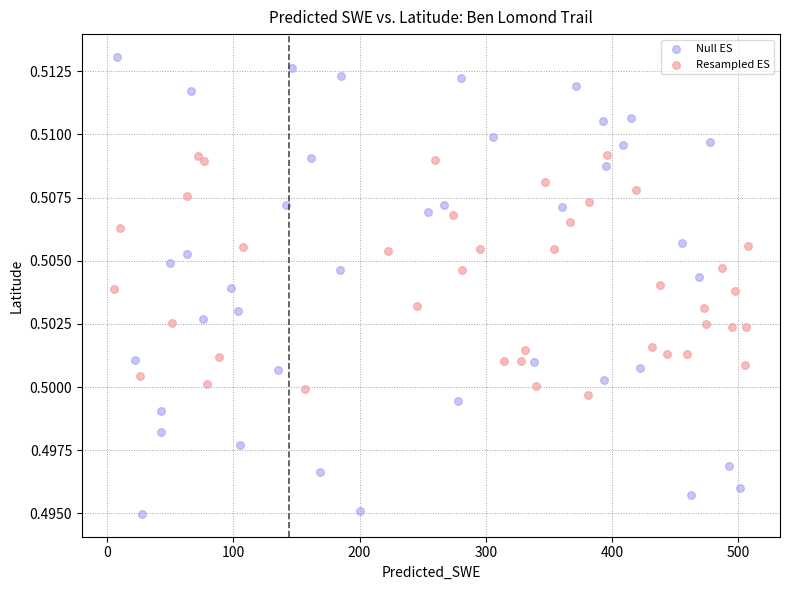

Which series reaches the minimum Y coordinate?

Null ES